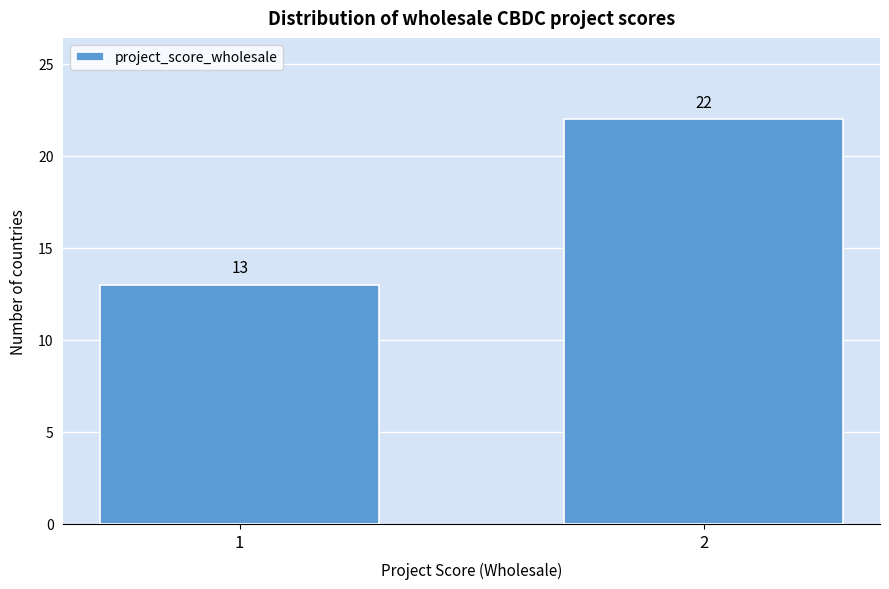

Reading left to right, what are all the values shown in this chart?

1=13	2=22